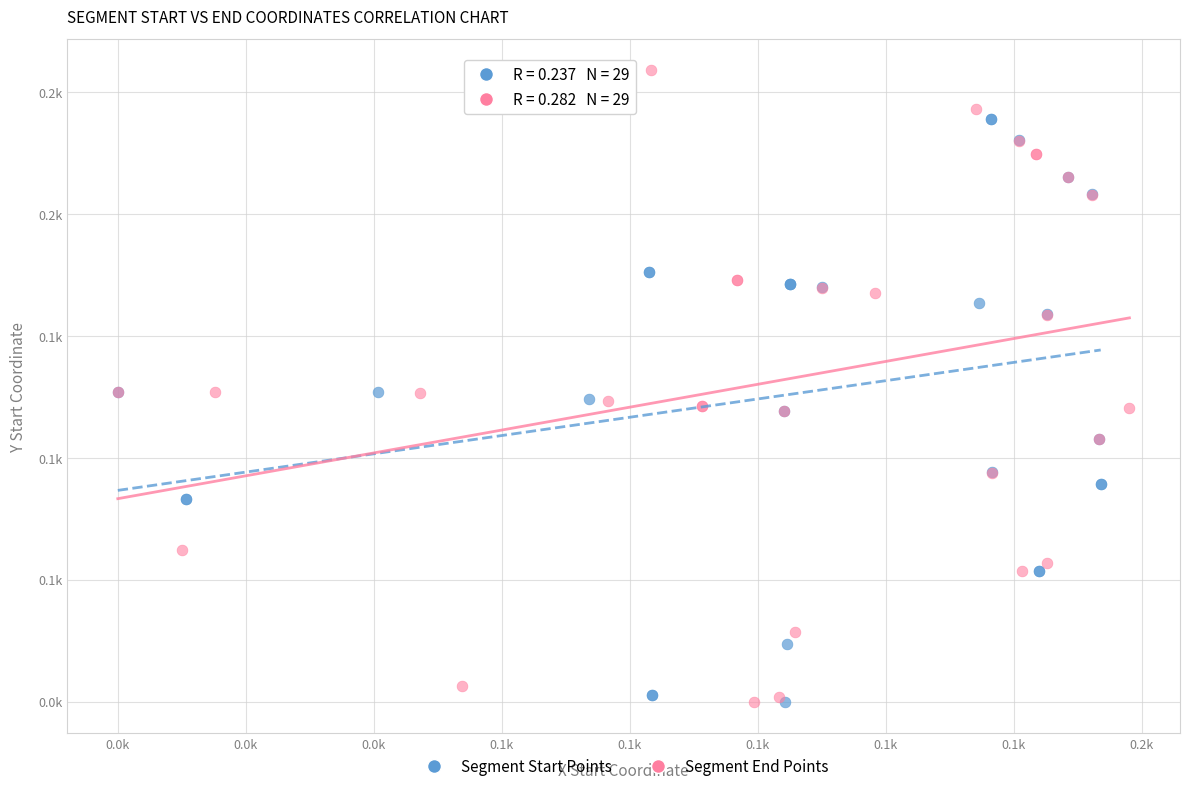

What are all the series names shown in the legend?

Segment Start Points, Segment End Points